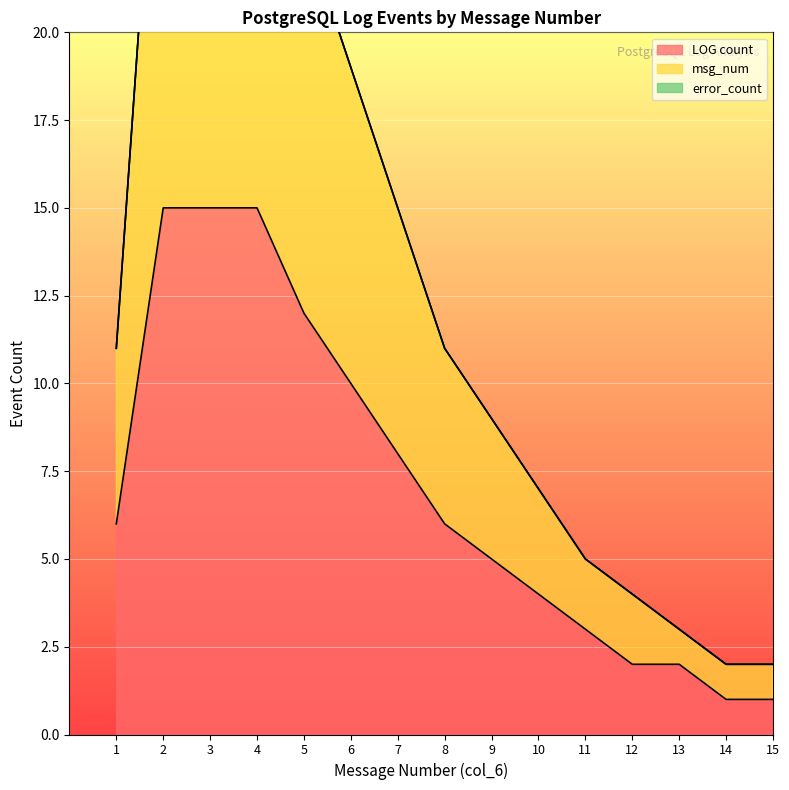

The LOG count series shows 2 at 1. True or false?

False